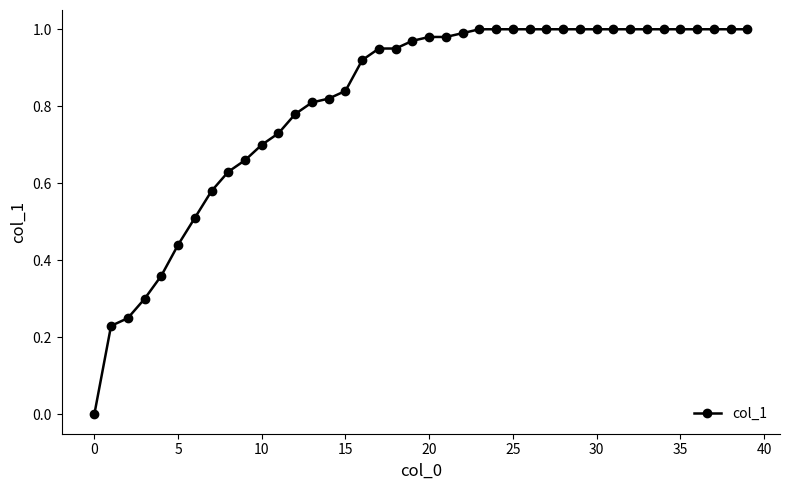

What is the sum of all values?

32.4